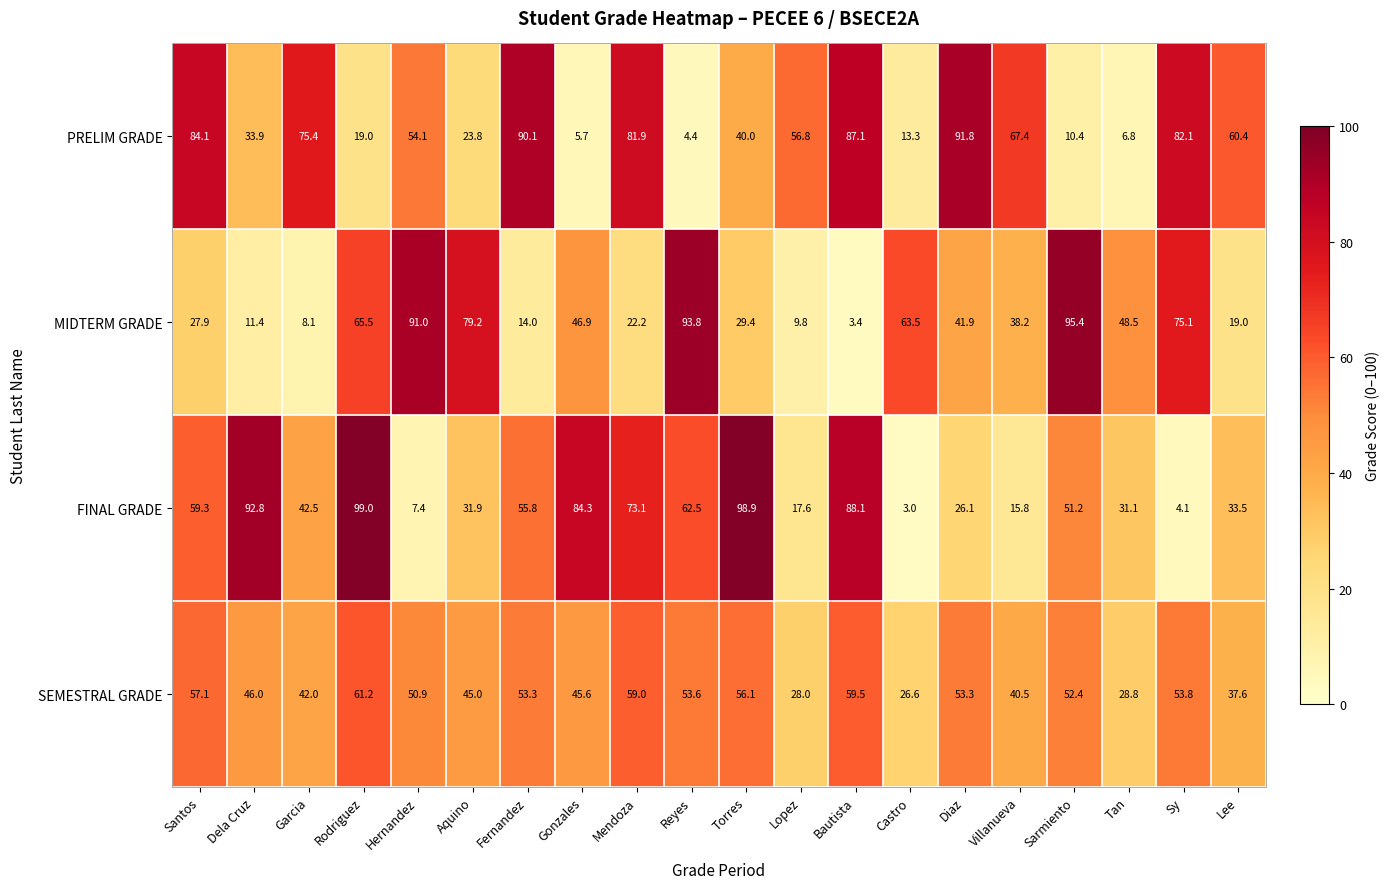

What is the sum of the PRELIM GRADE values at Torres and Garcia?

115.4